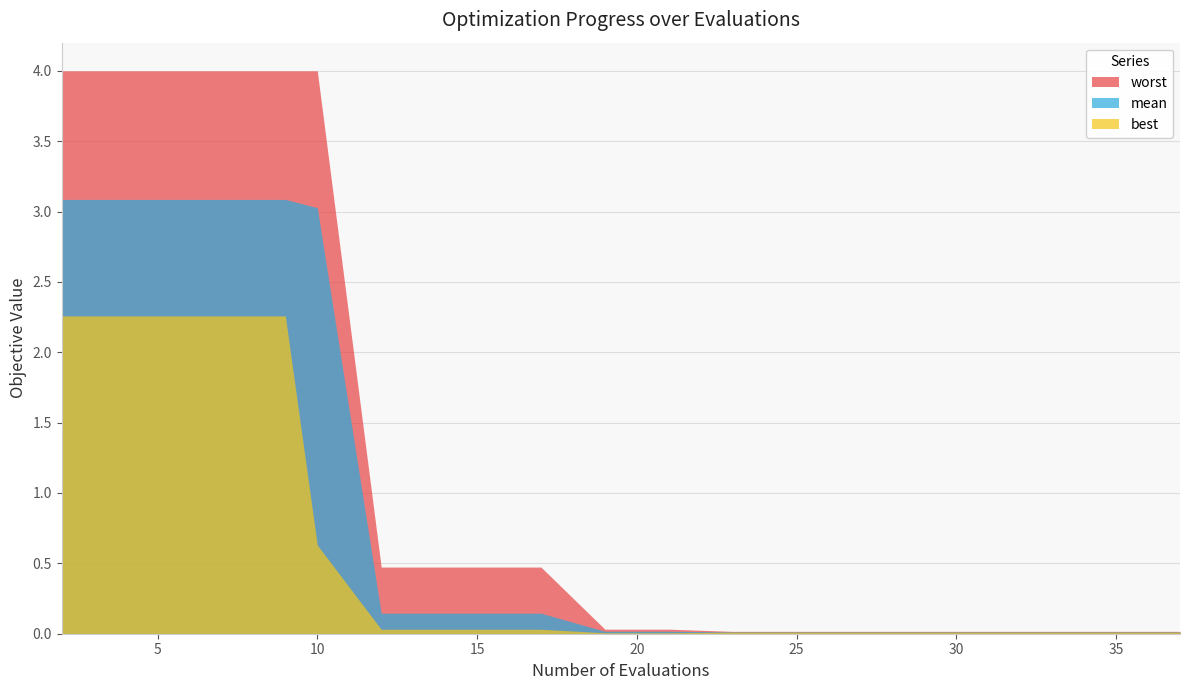

Does the chart have visible grid lines?

Yes